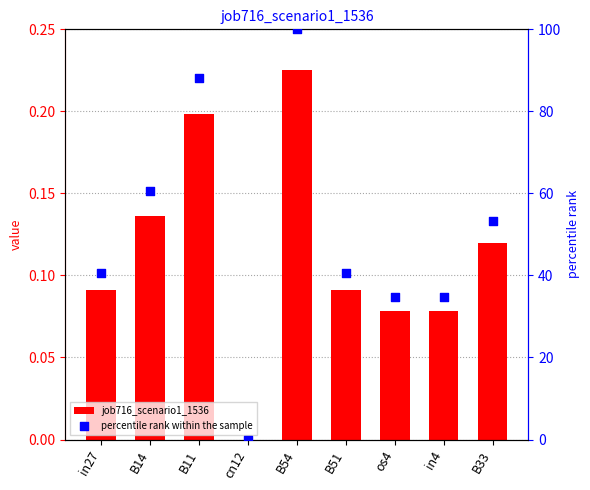

What is the total value across all series at B33?

53.5